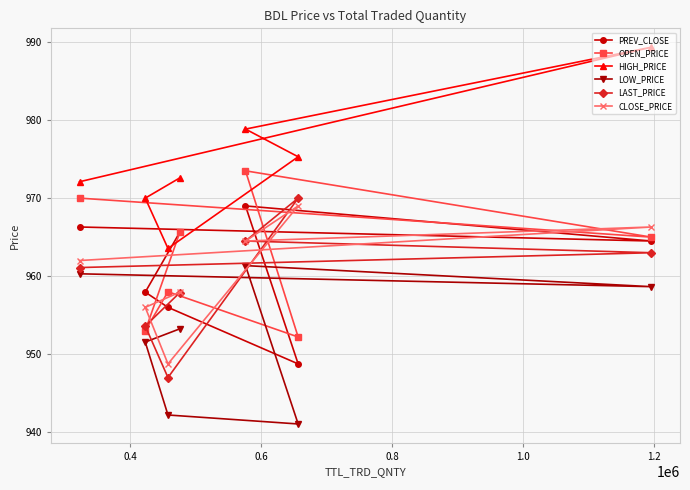

Which series has the largest total across all categories?

HIGH_PRICE